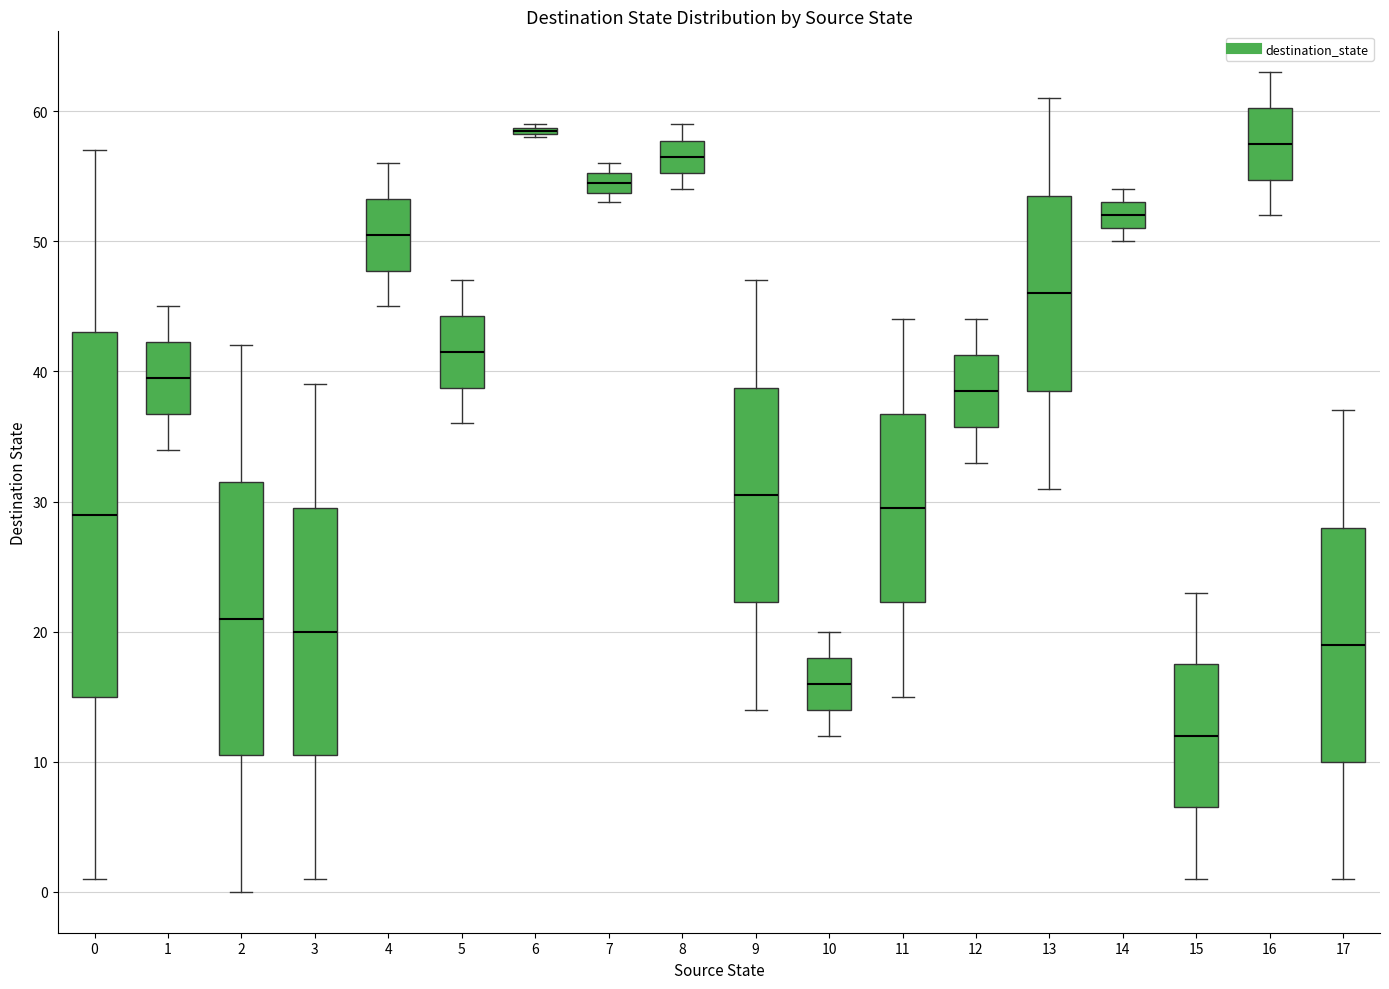

Which box is the tallest, from its lower edge to its upper edge?

0